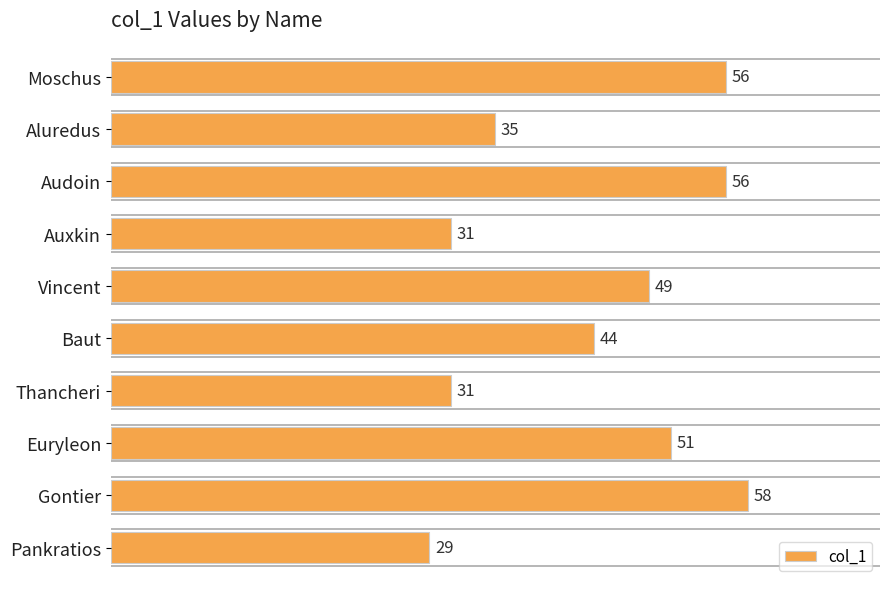

Where is the data nearest to the value 43?

Baut